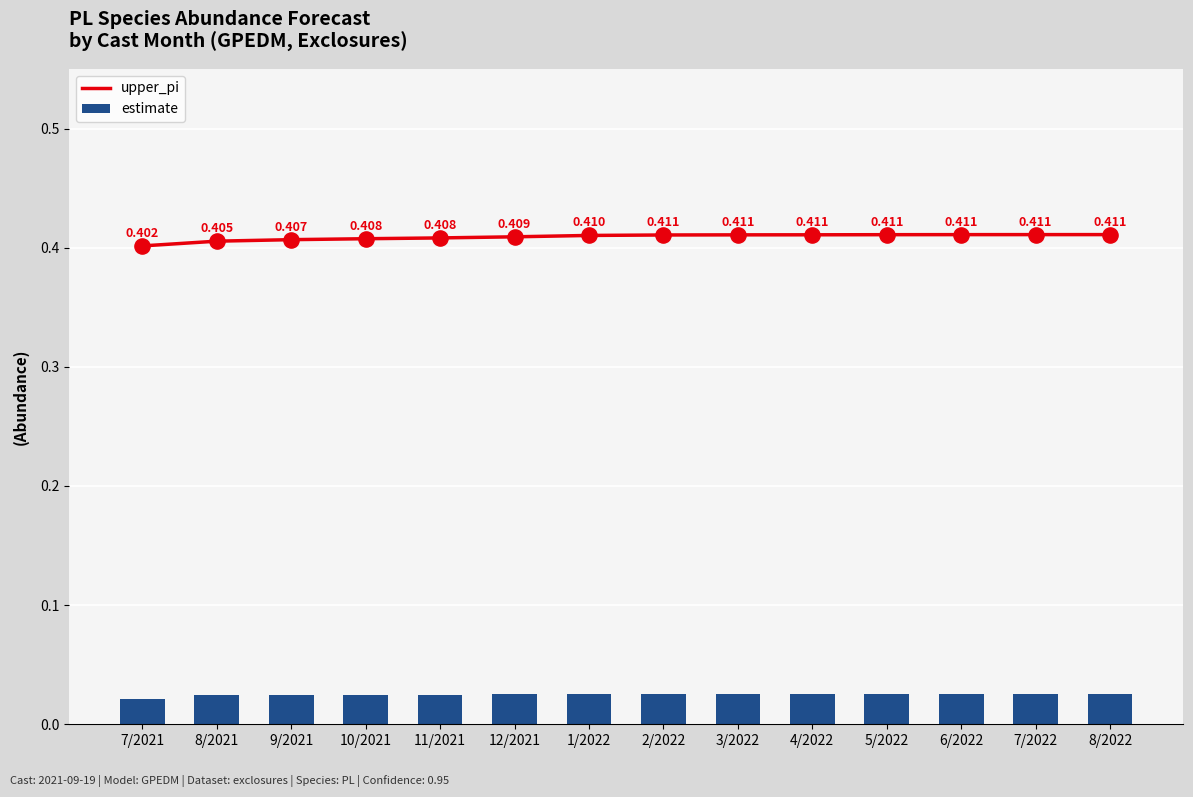

At which category is the sum across all series the highest?

8/2022